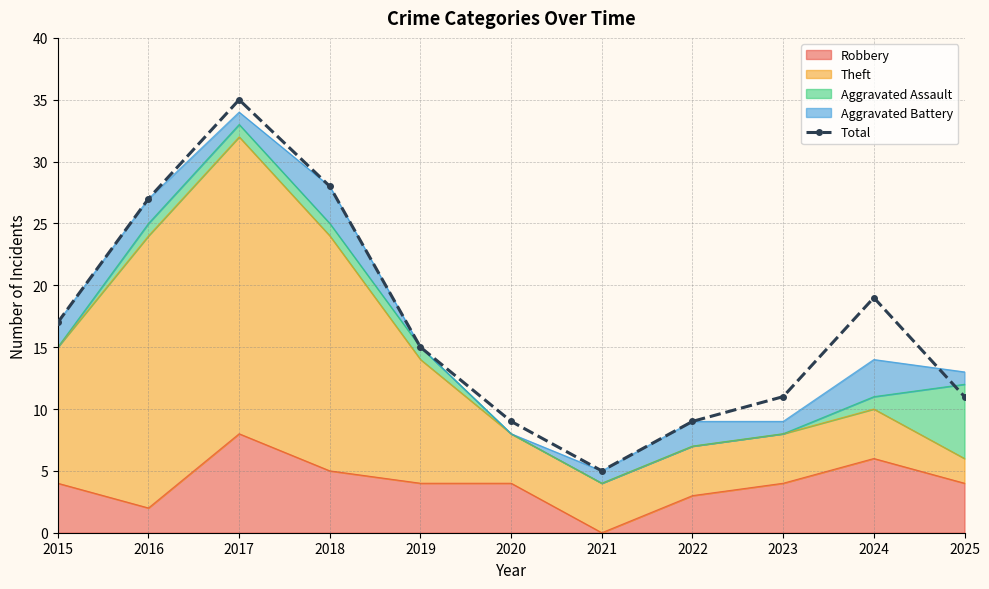

Rank the categories by value from lowest to highest.

2021, 2020, 2022, 2023, 2025, 2019, 2015, 2024, 2016, 2018, 2017